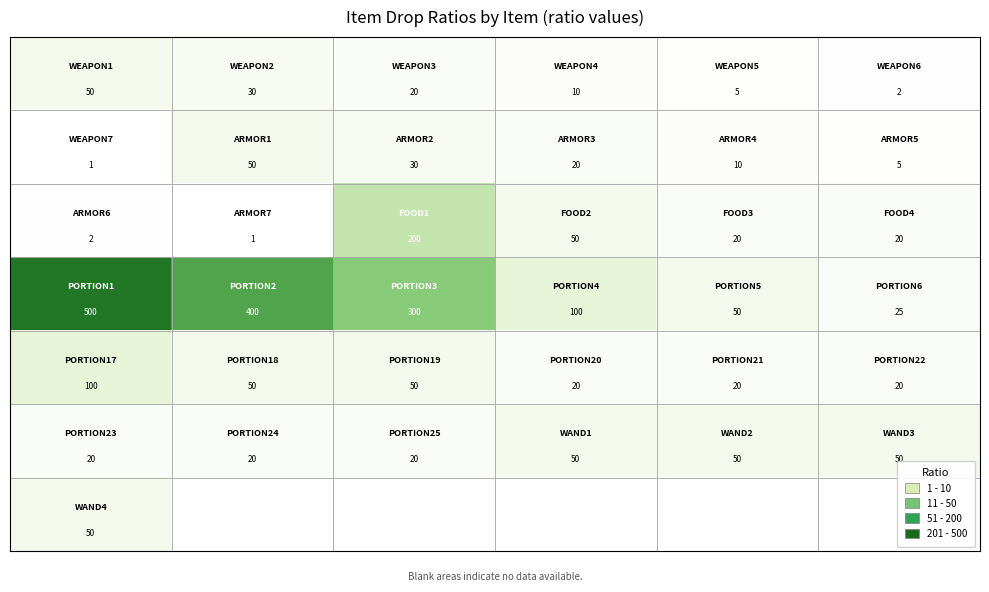

What is the maximum value shown in the chart?

500.0